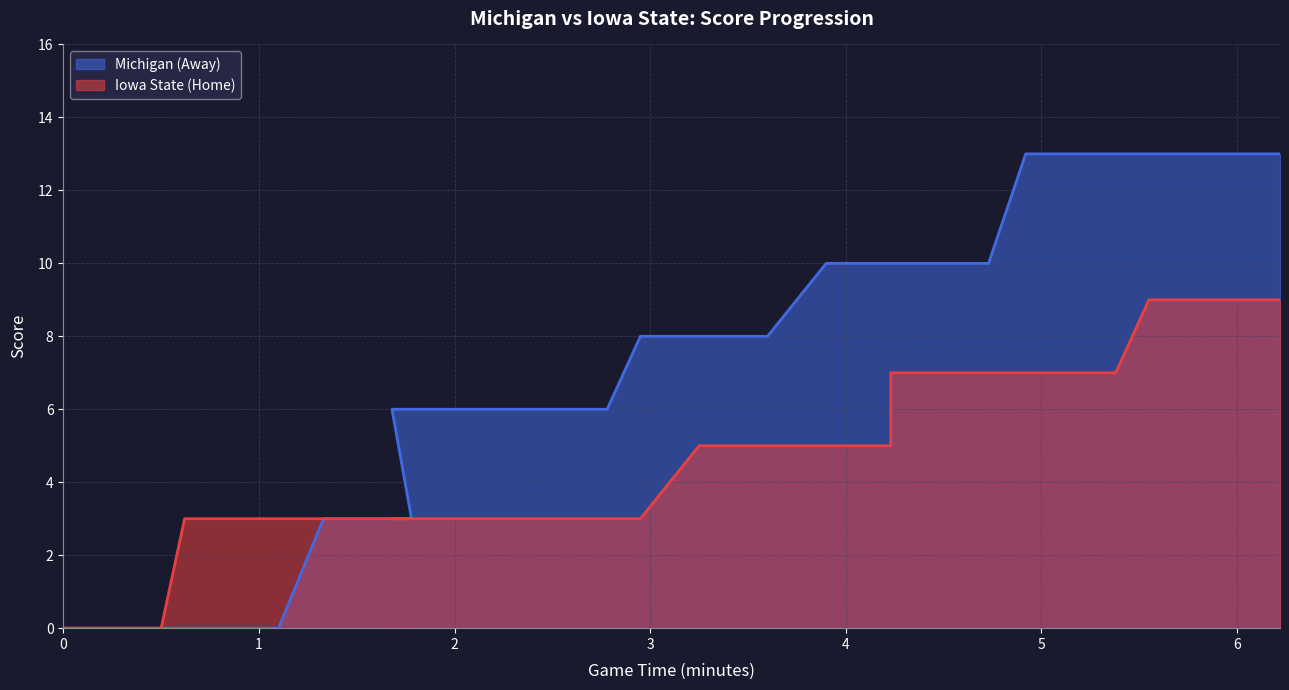

What is the difference between the second highest and minimum values in the Iowa State (Home) series?

9